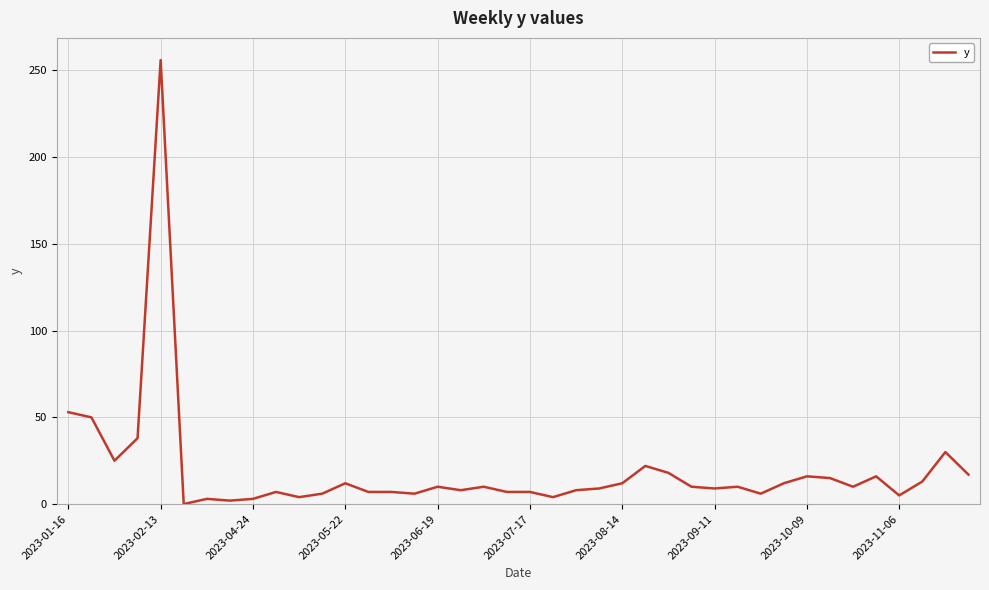

What is the difference between the maximum and minimum values?

256